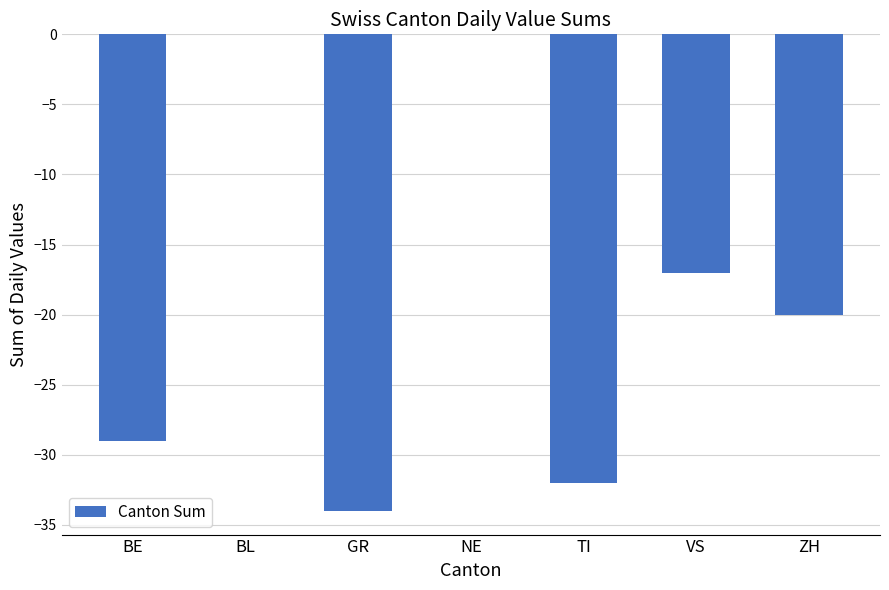

What is the difference between the values at VS and TI?

15